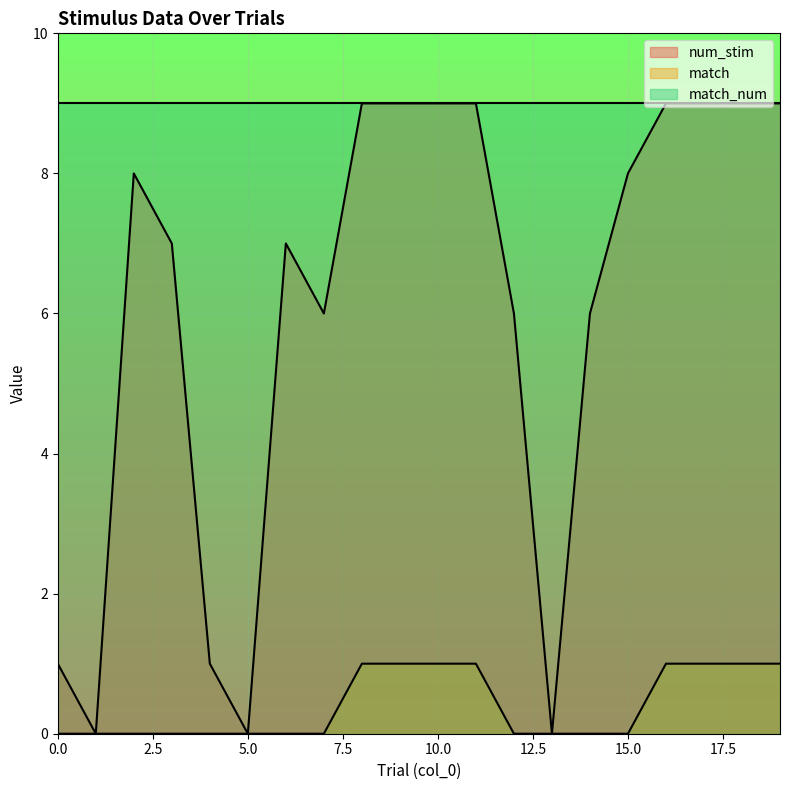

Rank the series by their average value, from lowest to highest.

match, num_stim, match_num